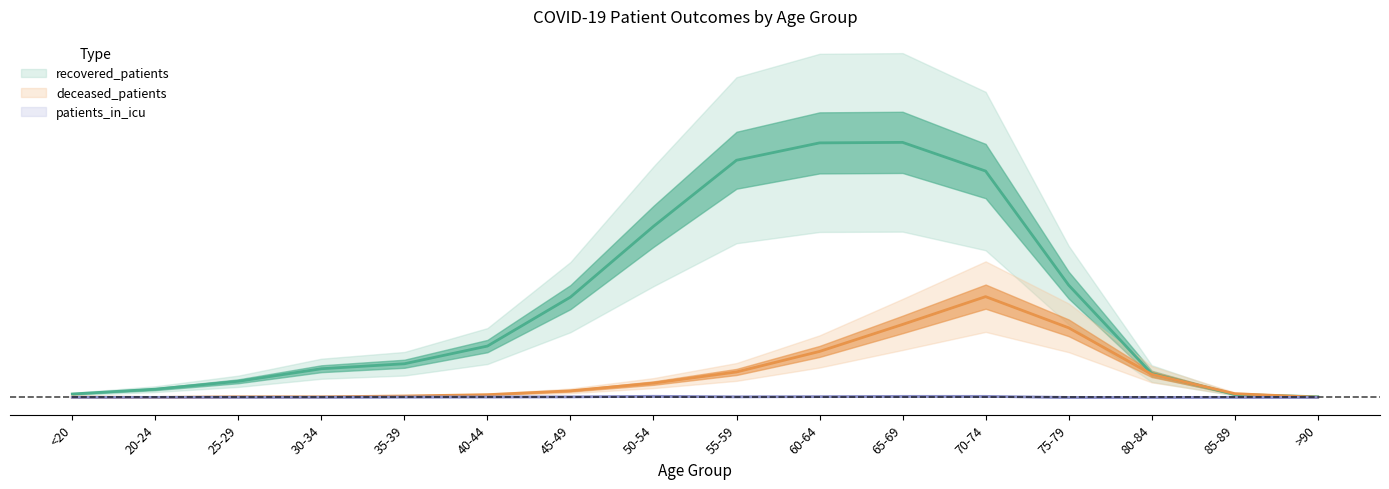

The value of recovered_patients at 25-29 is 0.0. True or false?

True